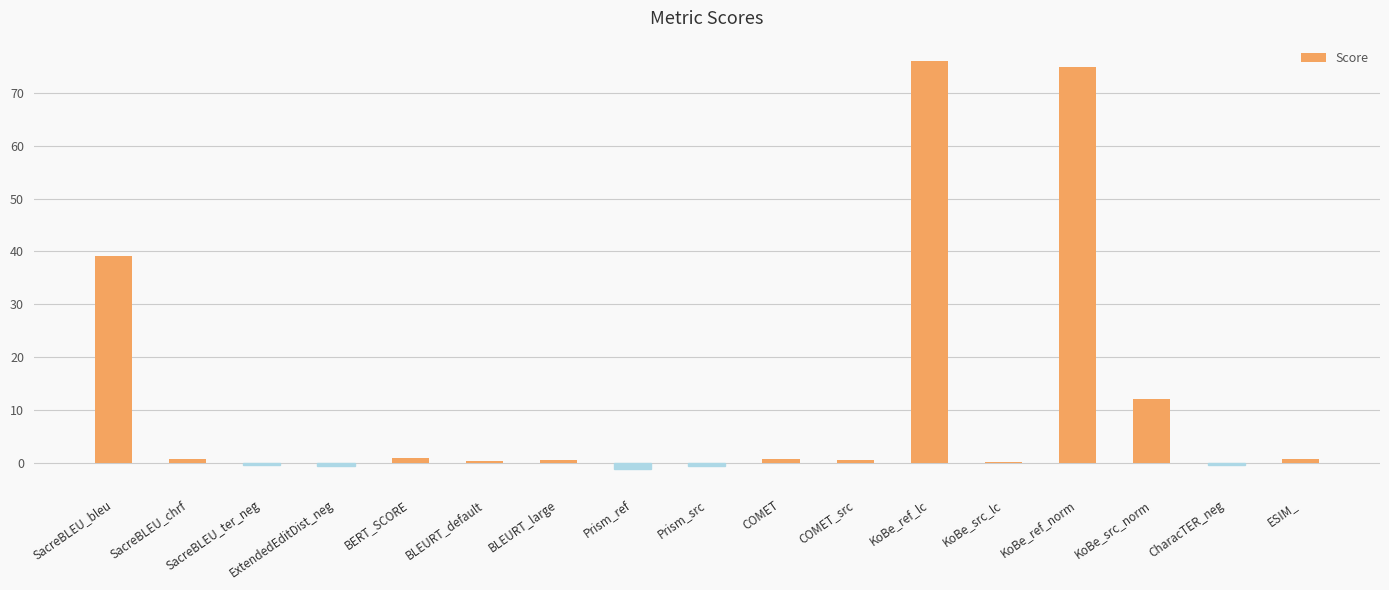

Are the bars grouped side by side (vs. stacked)?

No